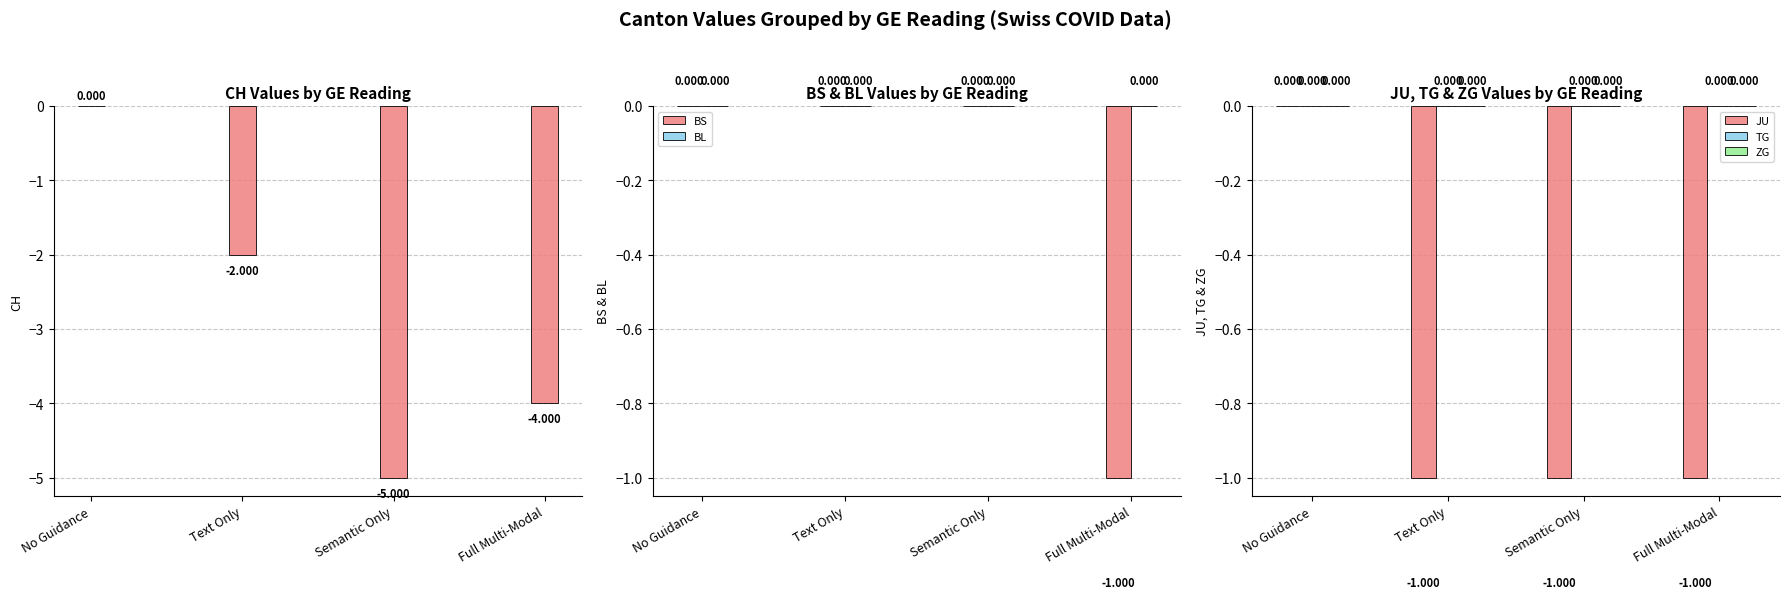

What is the label of the 1st bar from the right?

Full Multi-Modal